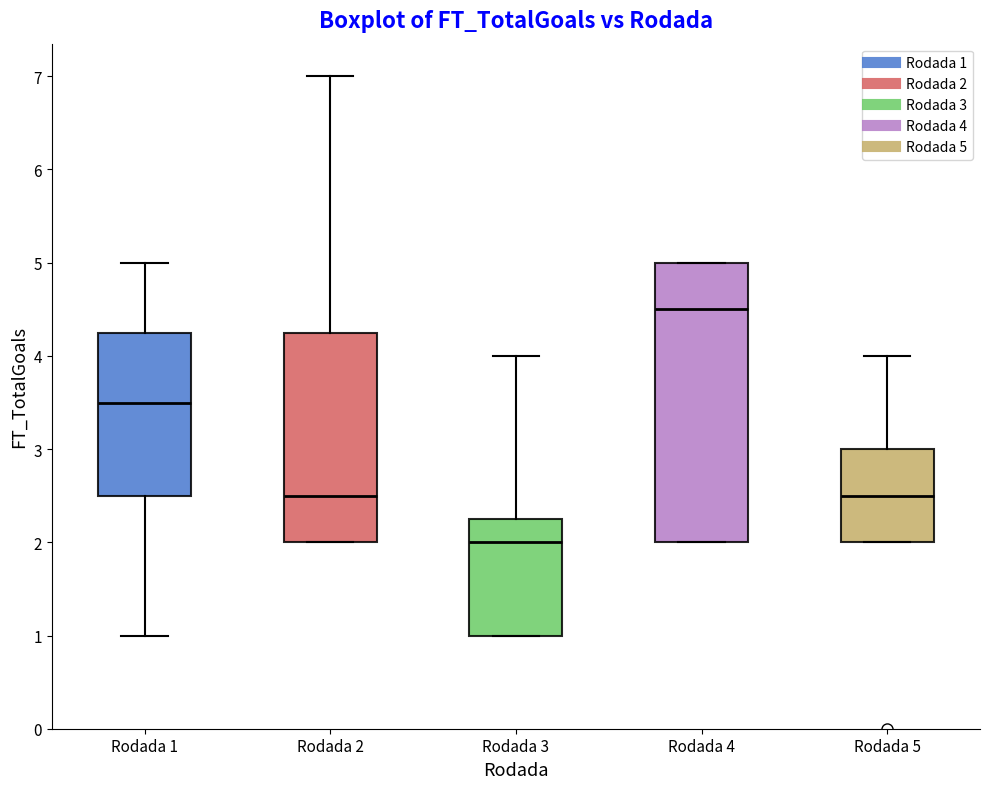

Which box has the lowest median line?

Rodada 3